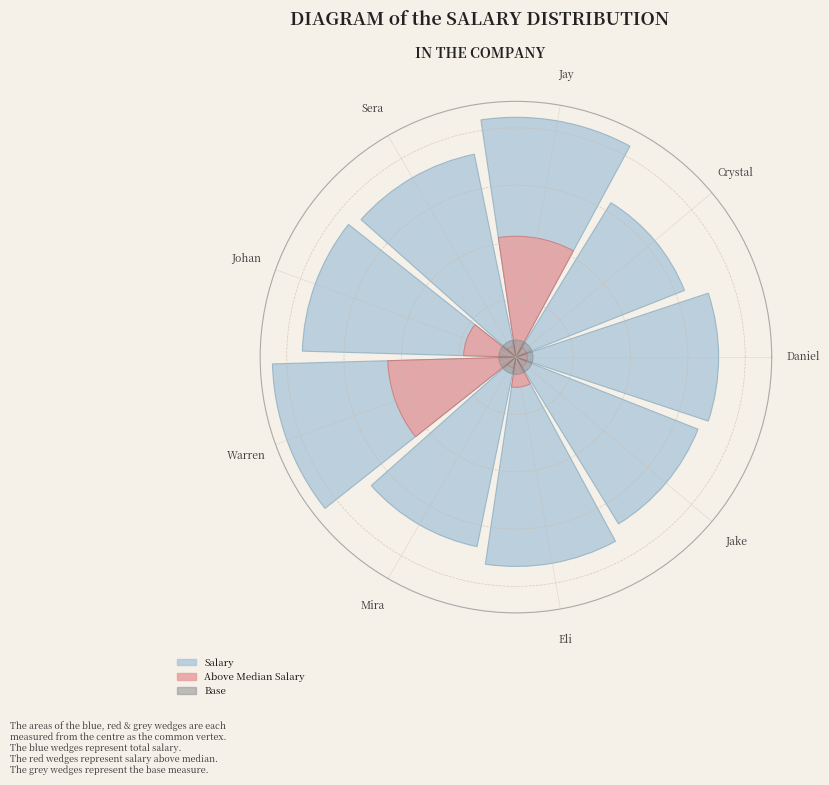

At Daniel, list the series in order from largest to smallest.

Salary, Base, Above Median